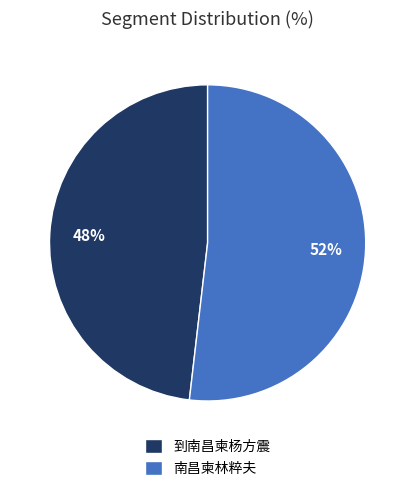

How many segments does this pie chart have?

2